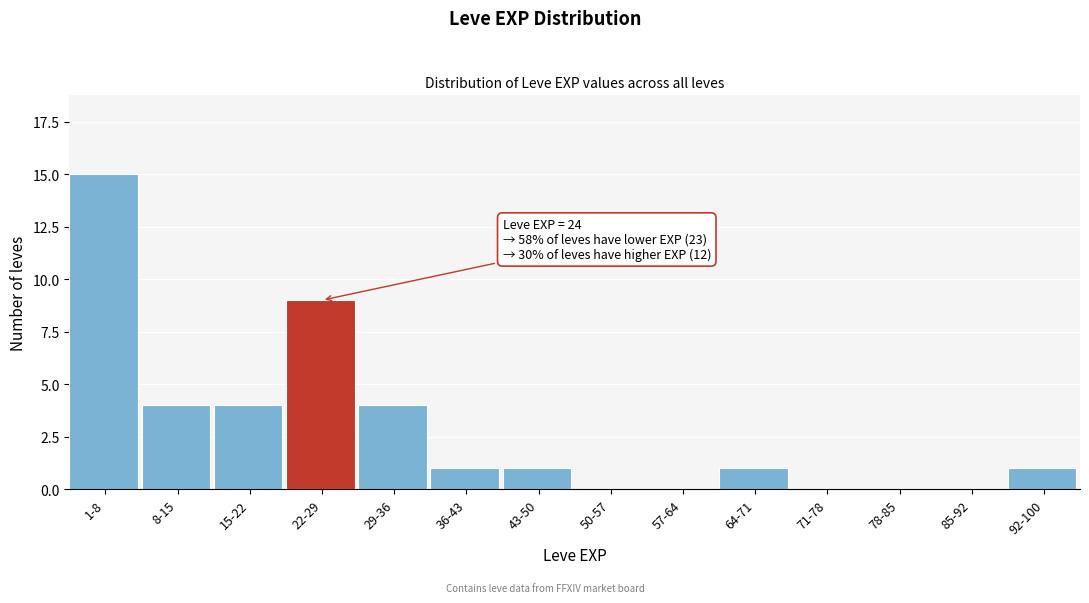

Reading left to right, transcribe all the data shown in this chart.

1-8=15	8-15=4	15-22=4	22-29=9	29-36=4	36-43=1	43-50=1	50-57=0	57-64=0	64-71=1	71-78=0	78-85=0	85-92=0	92-100=1